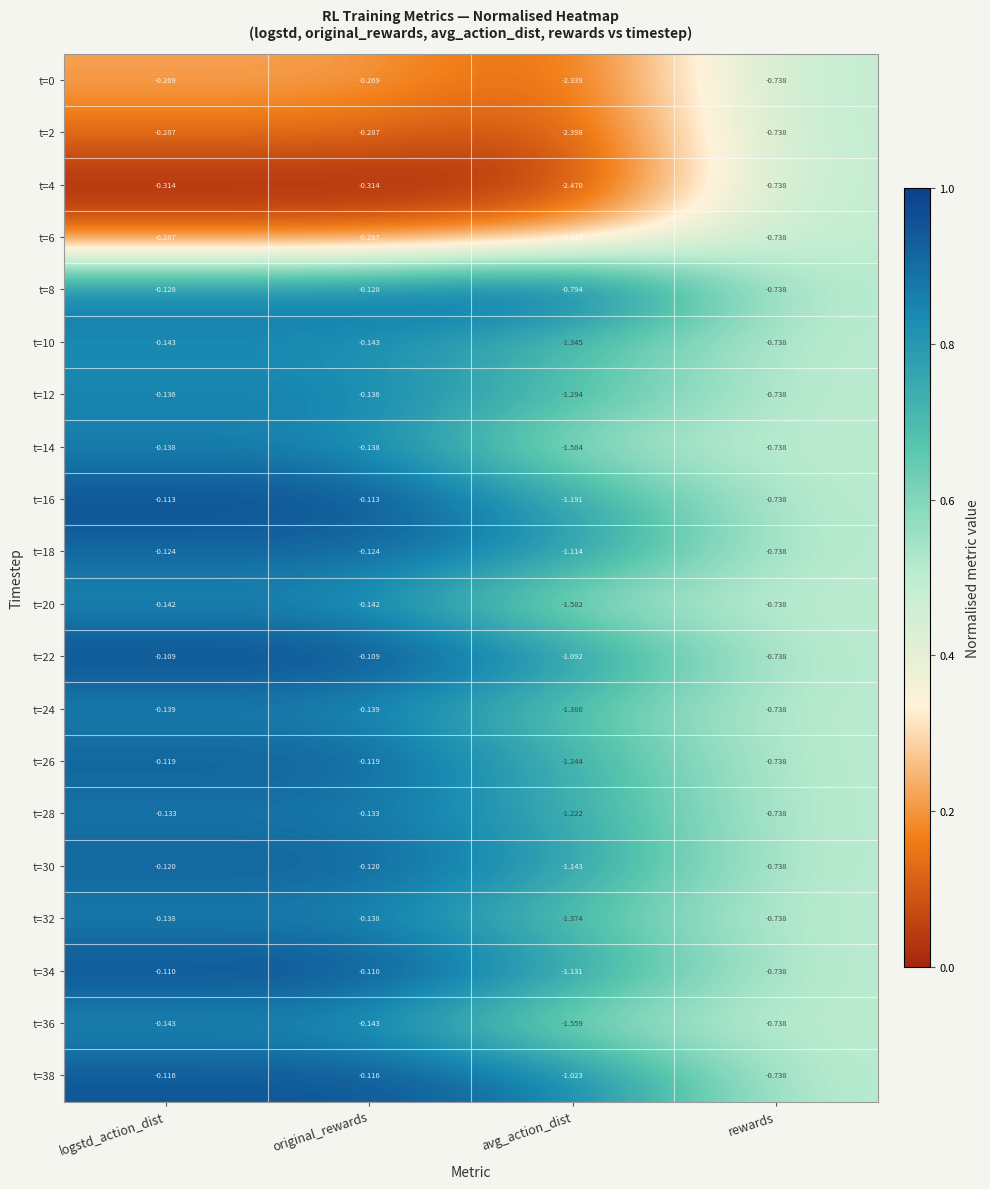

Which label corresponds to the smallest value in the chart?

avg_action_dist